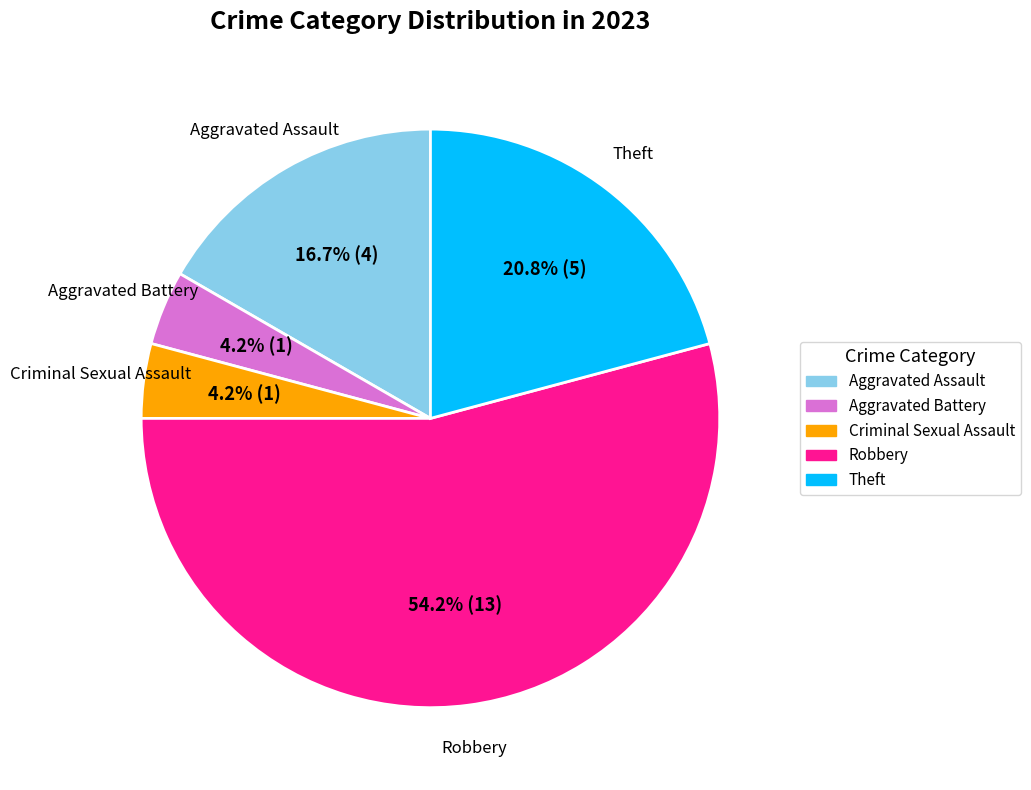

Is there any slice that represents more than half of the pie?

Yes